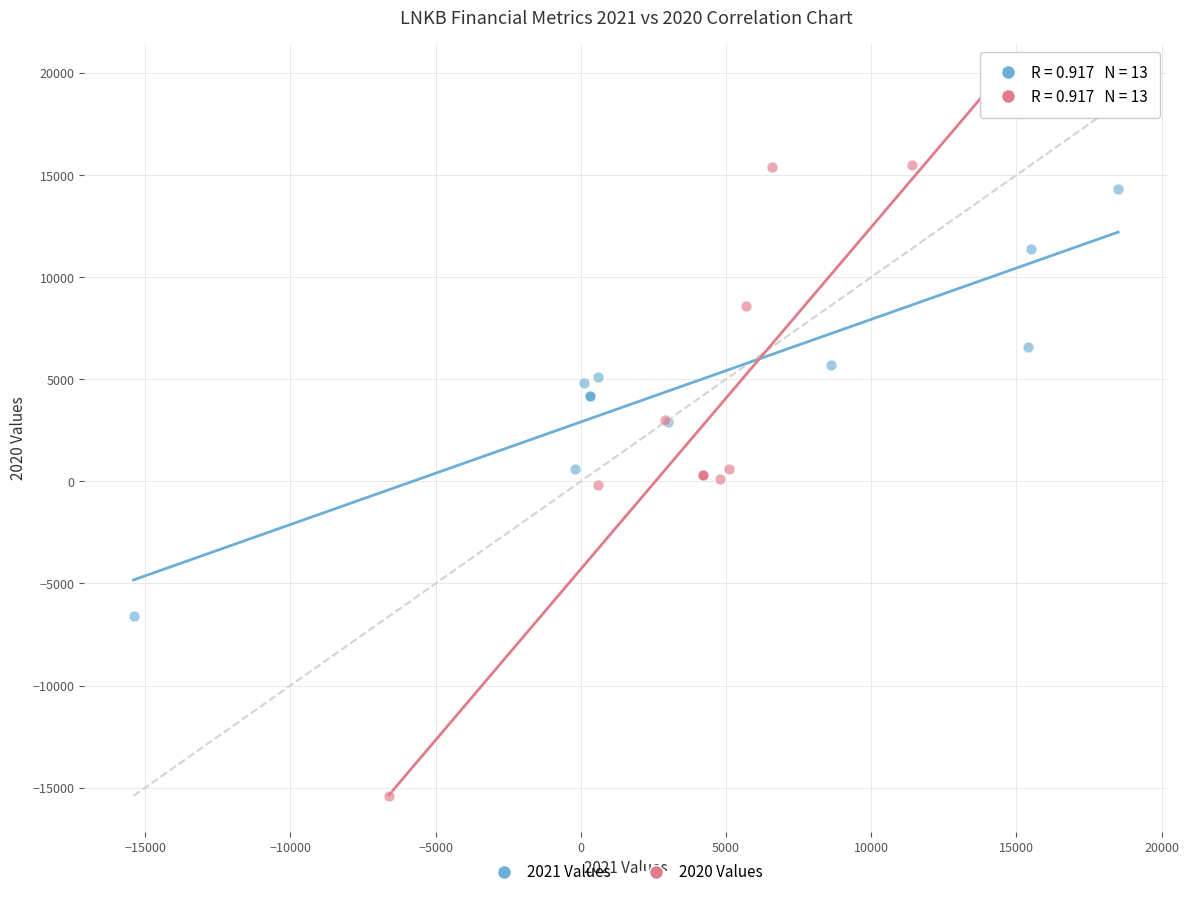

Which series contains the highest Y value?

2020 Values